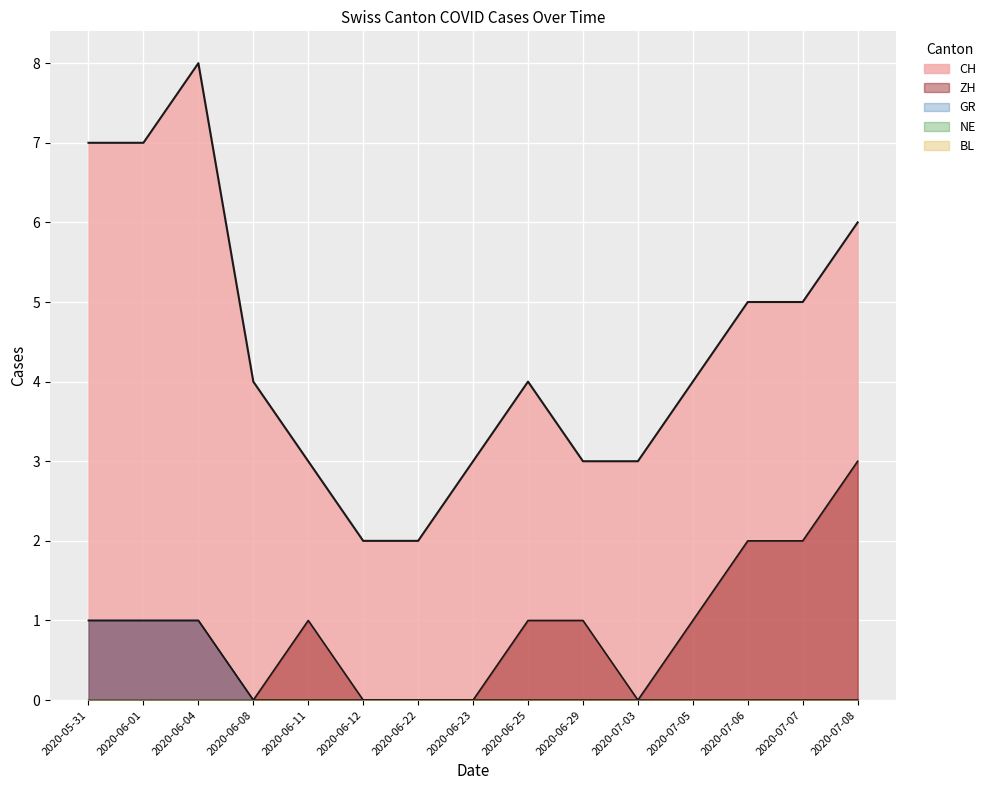

True or false: ZH and CH cross at least once.

False